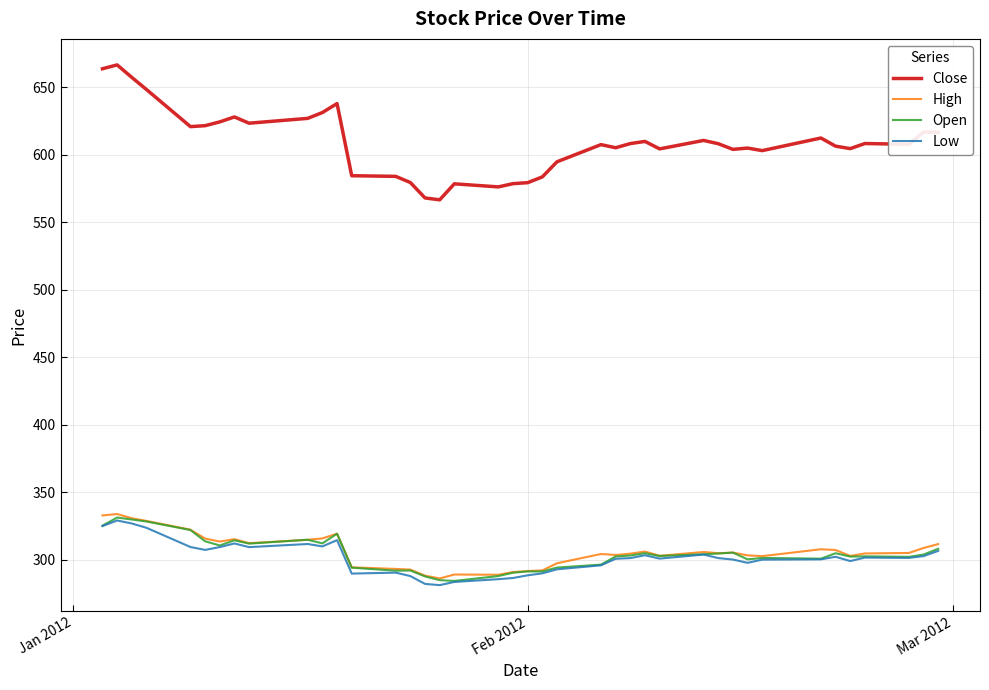

What is the smallest value displayed?

281.2